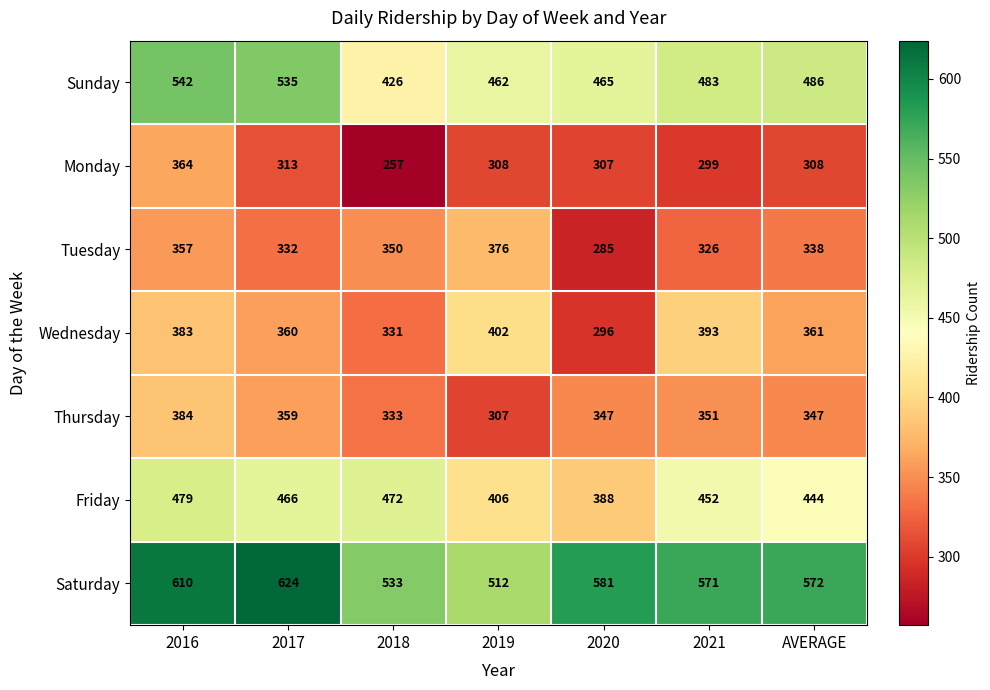

What value does the Monday series have at AVERAGE, to the nearest 5?

310